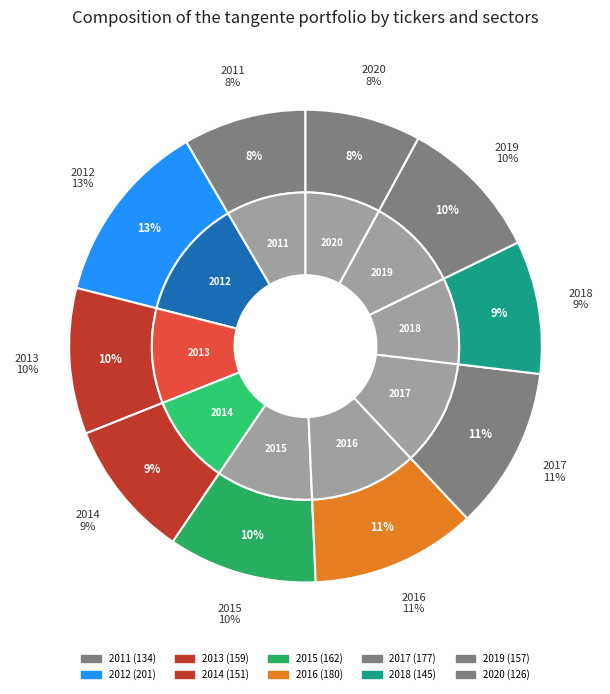

How many segments does this pie chart have?

10